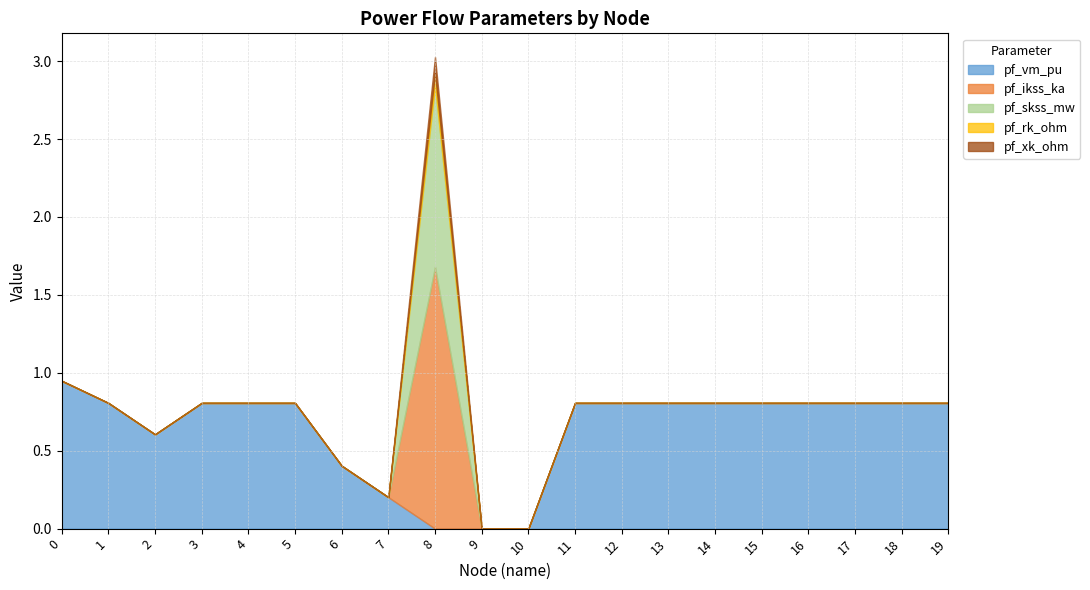

How many positive values does the pf_xk_ohm series have?

1